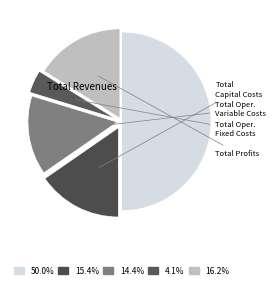

To the nearest percent, what is the difference between the largest and smallest slice percentages?

46%